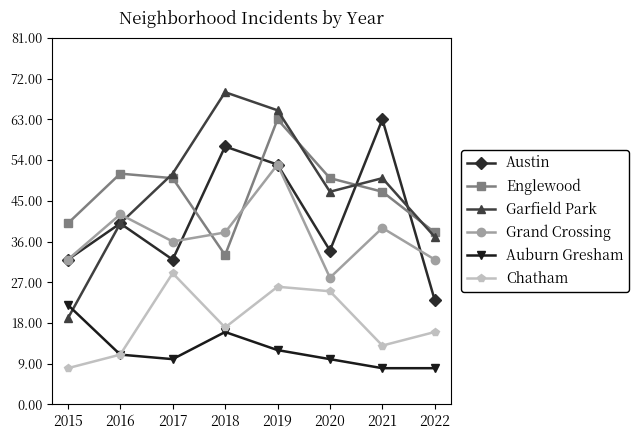

What is the total value across all series at 2015?

153